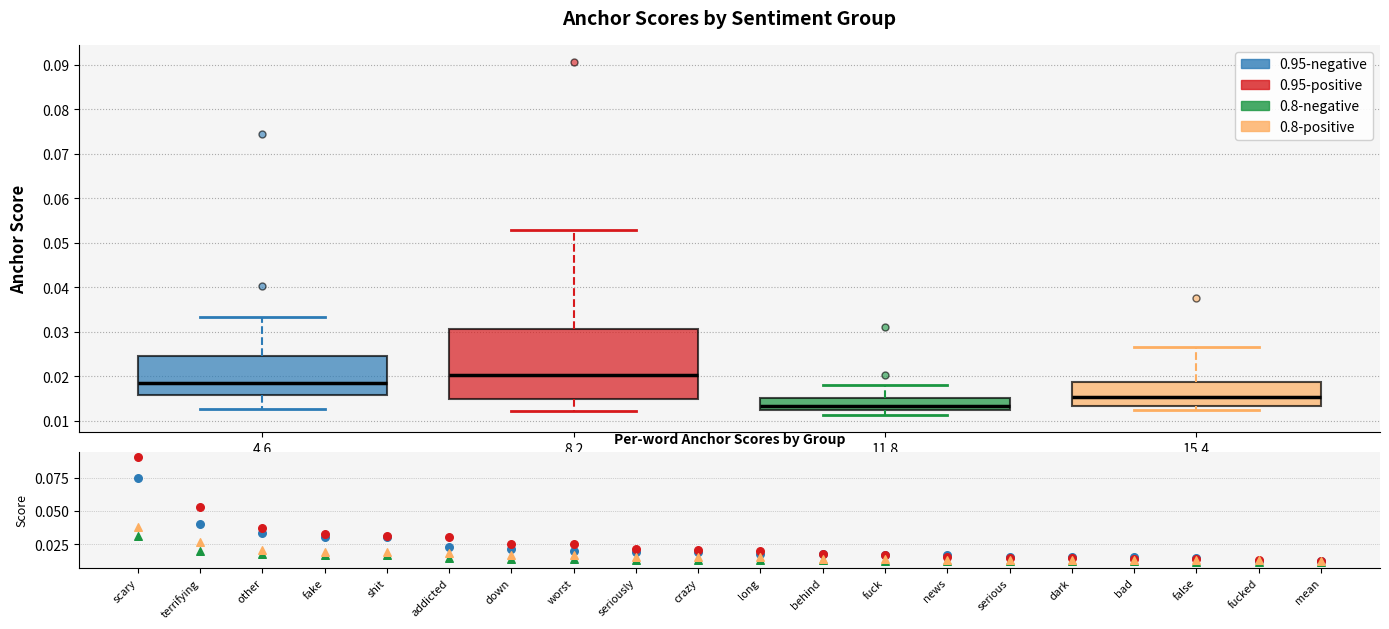

Where does the lower whisker of the box at x = 4.6 end on the y-axis? The values are not printed on the chart, so give them approximately, as read against the axis.

0.013